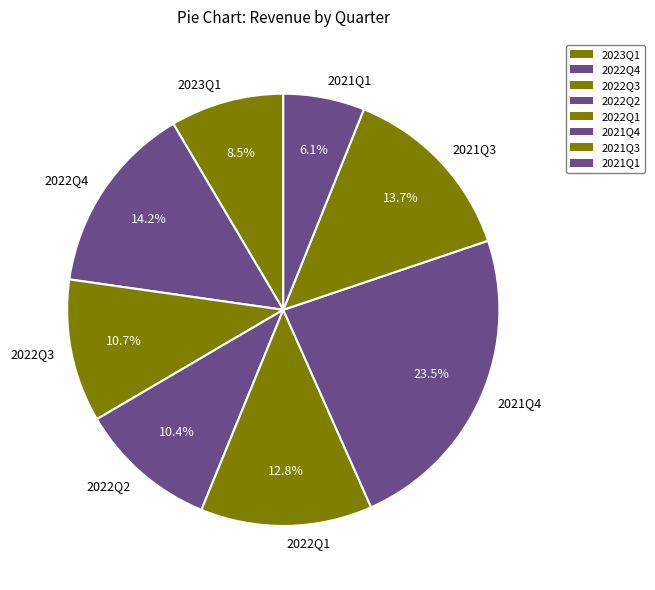

Is there any slice that represents more than half of the pie?

No